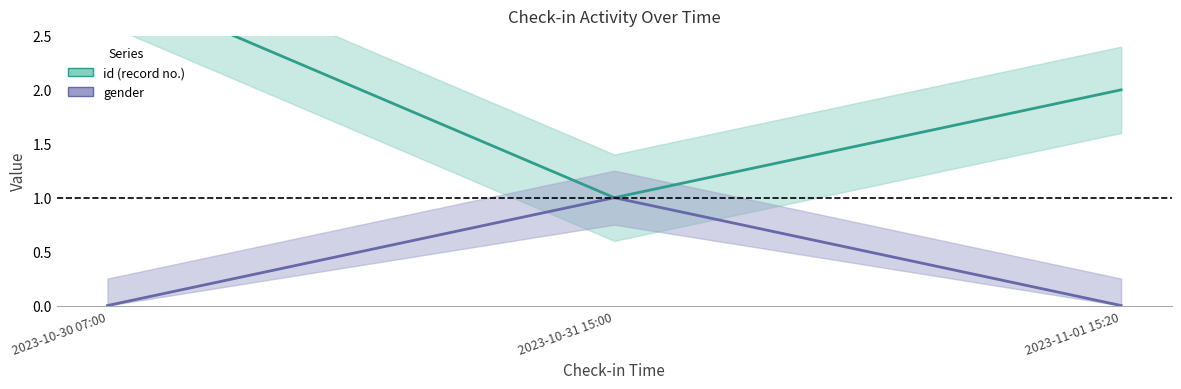

What is the total value across all series at 2023-10-31 15:00?

2